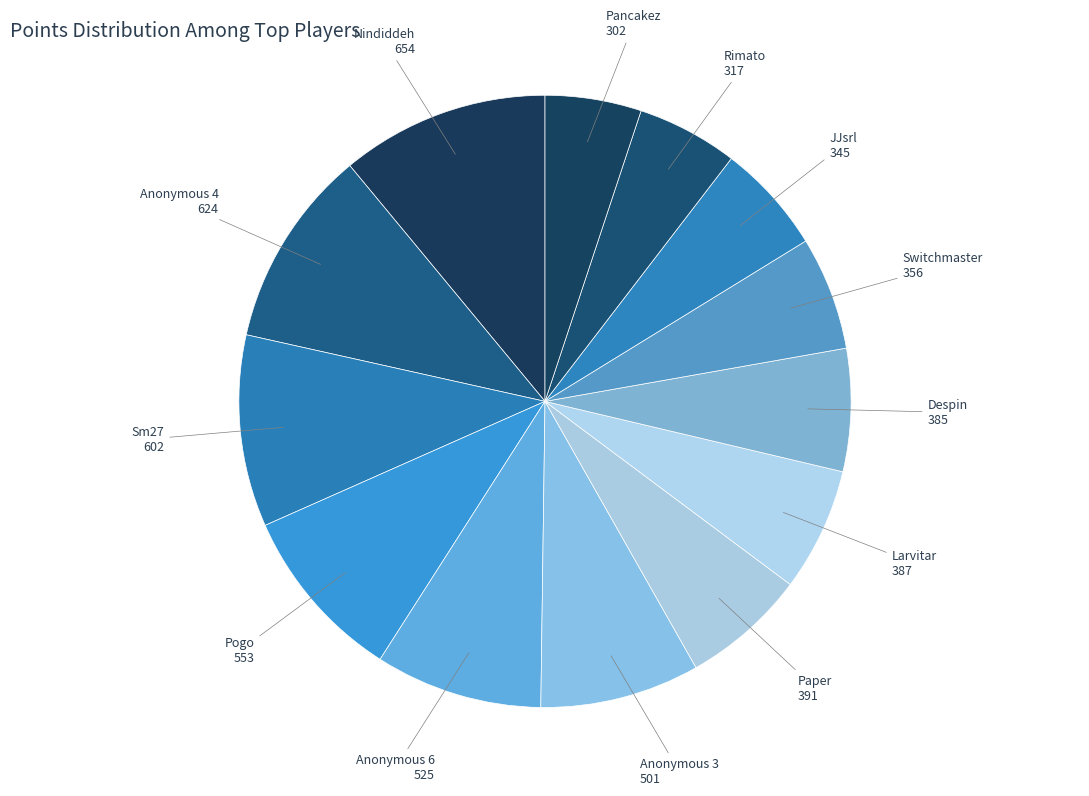

How many segments does this pie chart have?

13